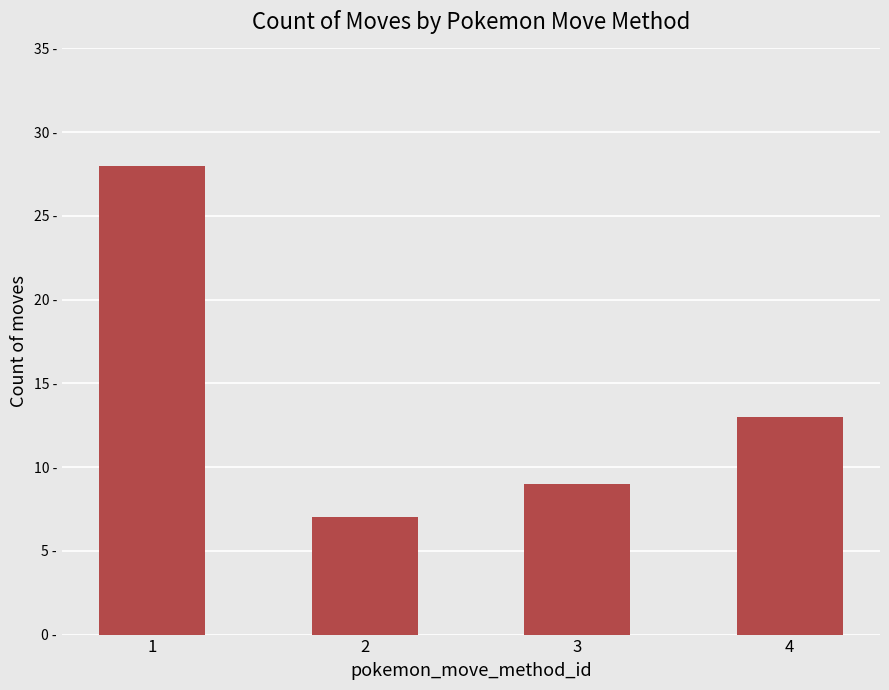

What is the change in value from 3 to 4?

+4